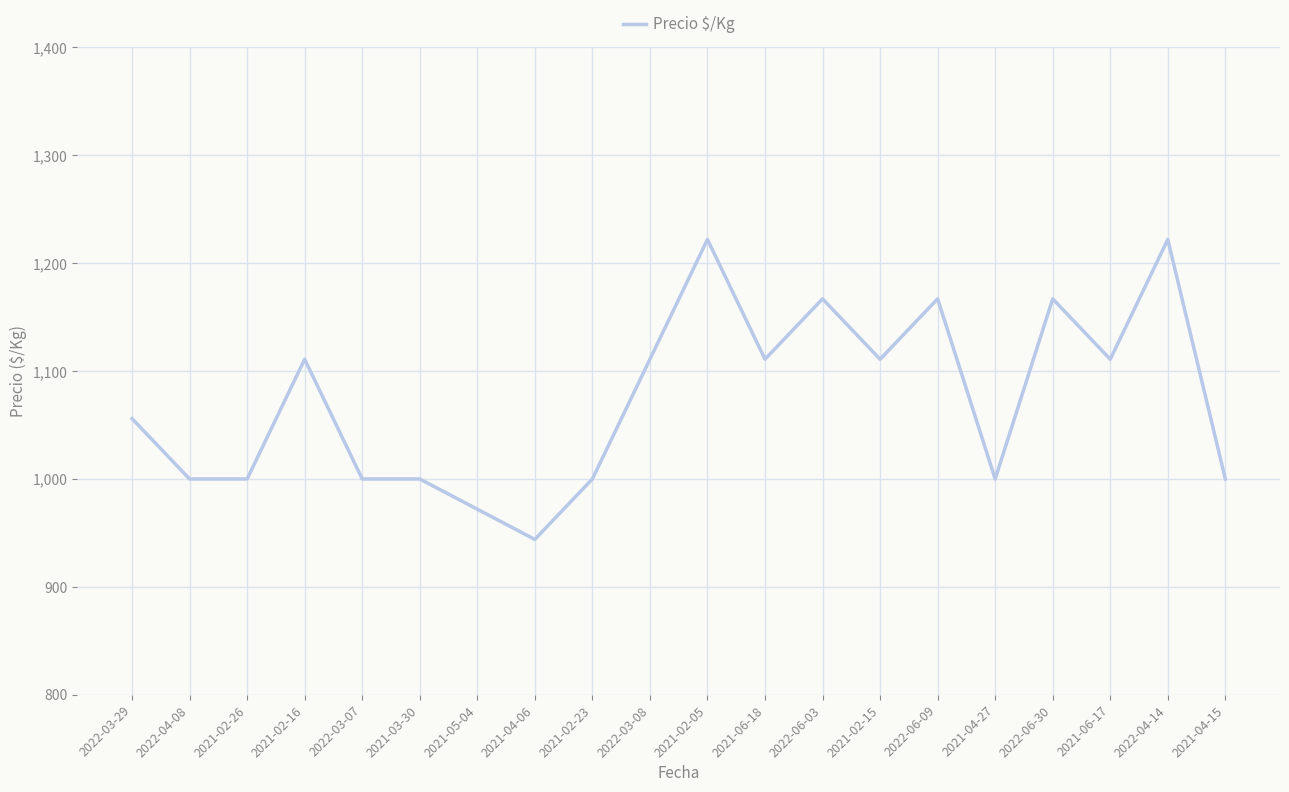

Read the value at 2021-04-15, to the nearest 5.

1000